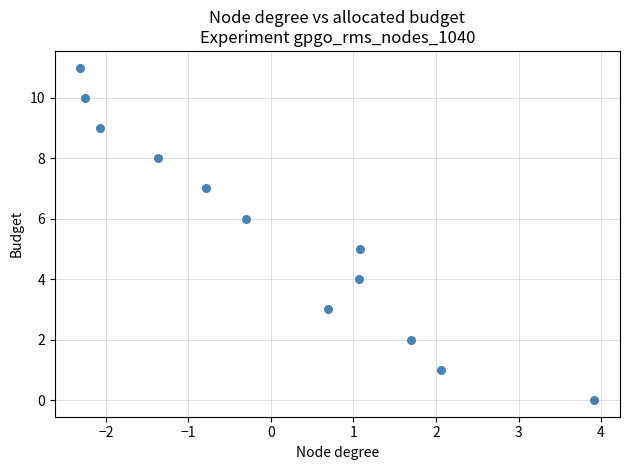

What is the average Y value?

6